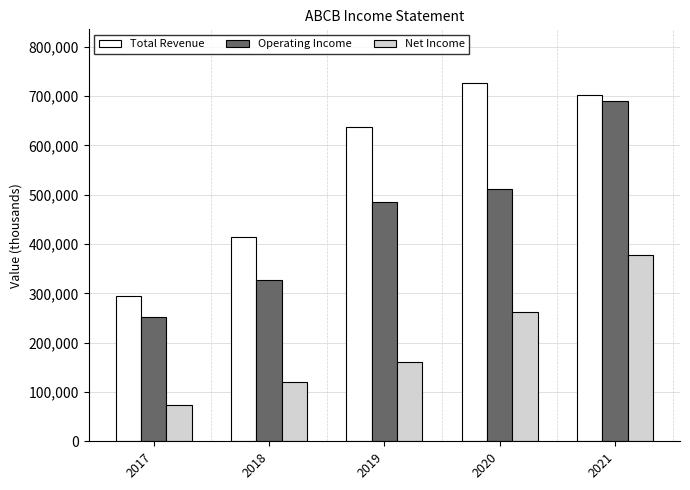

How many groups of bars are there?

5